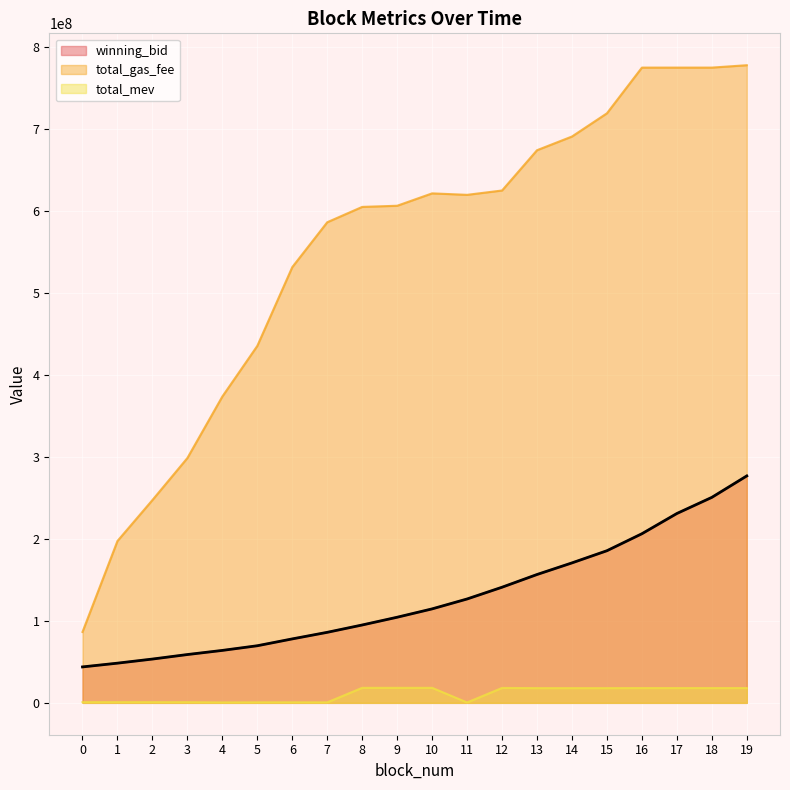

Between 14 and 0, which is larger?

14